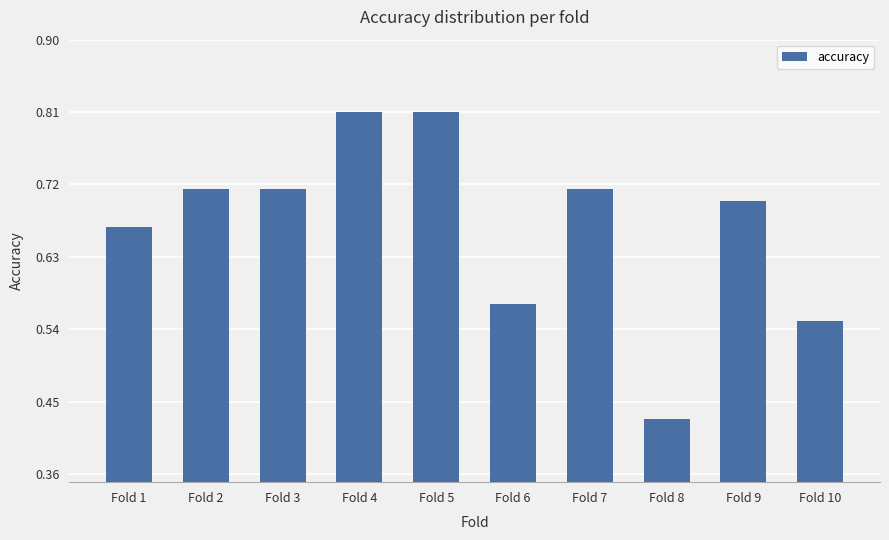

Where is the data nearest to the value 0?

Fold 8